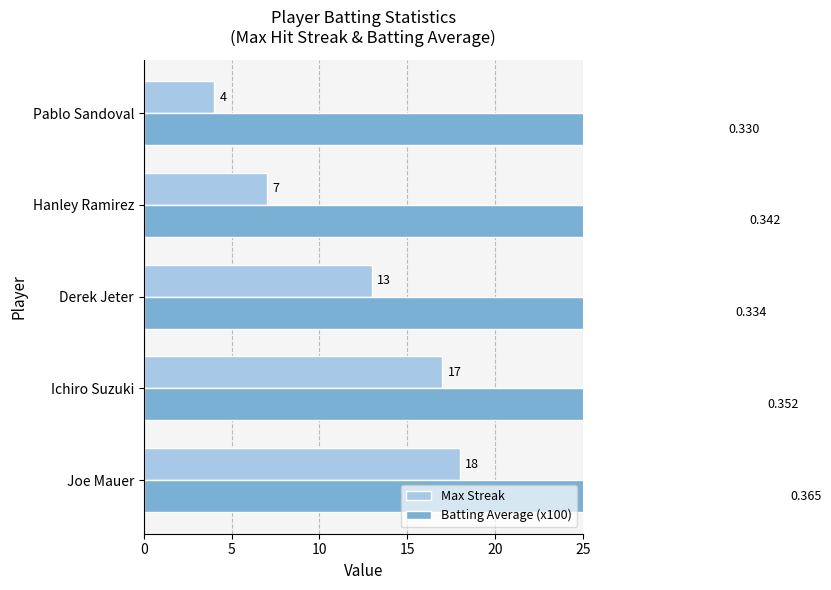

What is the approximate value of Batting Average (x100) at Pablo Sandoval?

33.0